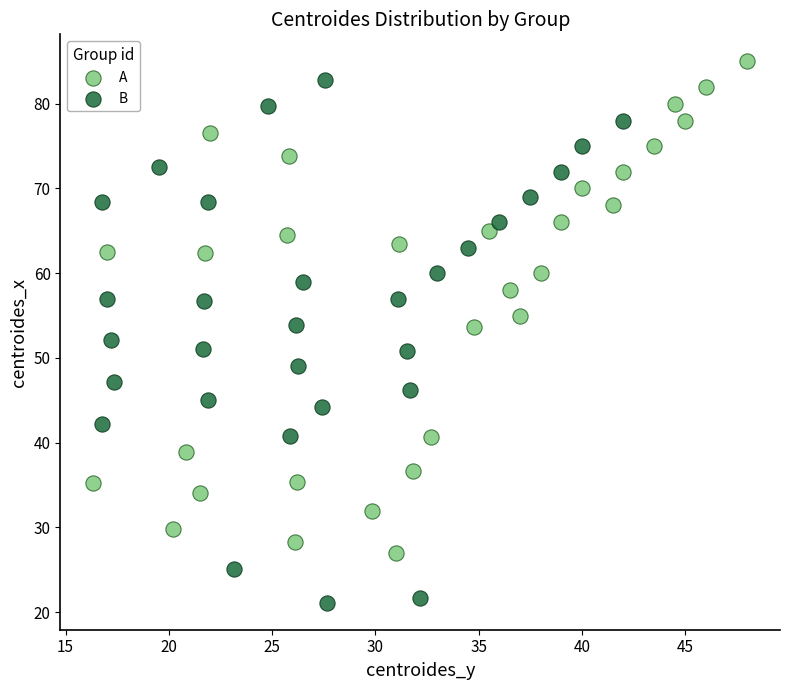

Which series has the widest spread of Y values?

B